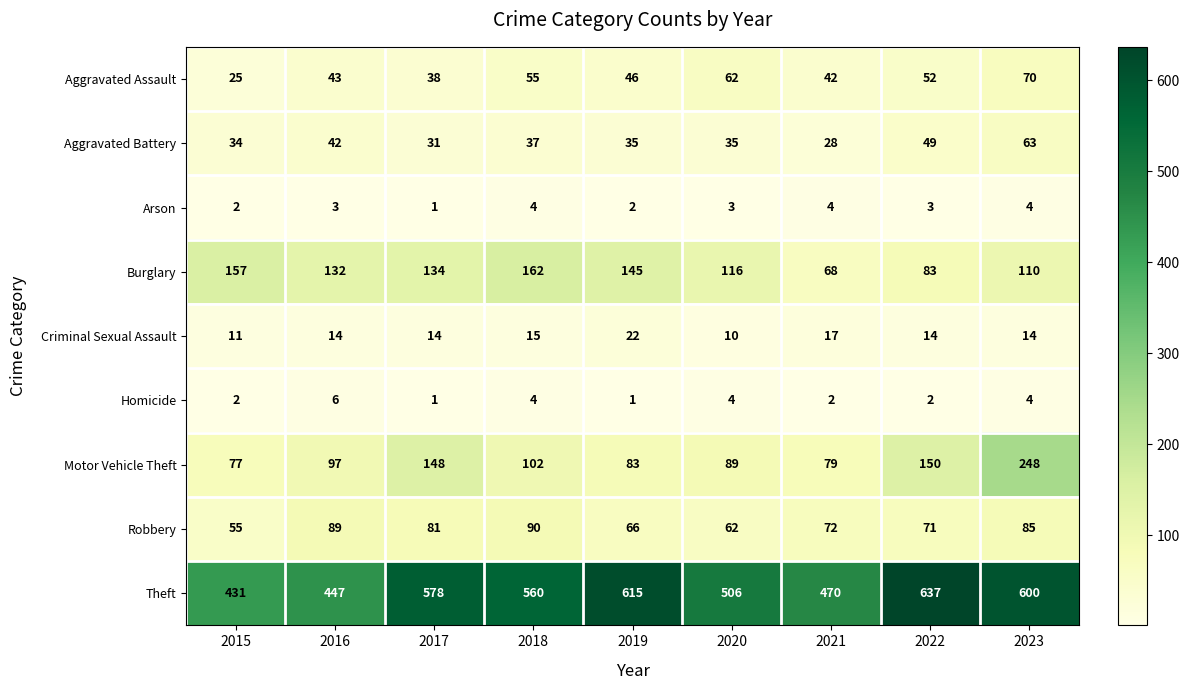

Read the Robbery value at 2023.

85